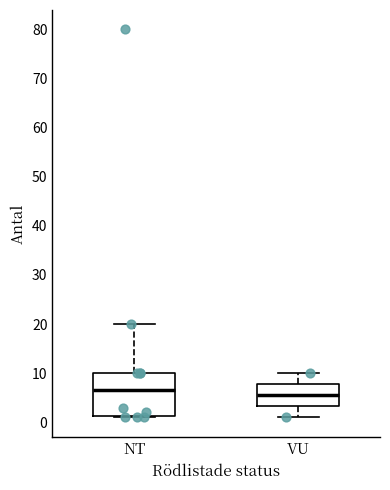

Reading left to right, read every box against the y-axis: the position of its median line, the range the box covers, and the ends of its whiskers. The values are not printed on the chart, so give them approximately, as read against the axis.

NT: median 7, box 1 to 10, whiskers 1 to 20
VU: median 6, box 3 to 8, whiskers 1 to 10